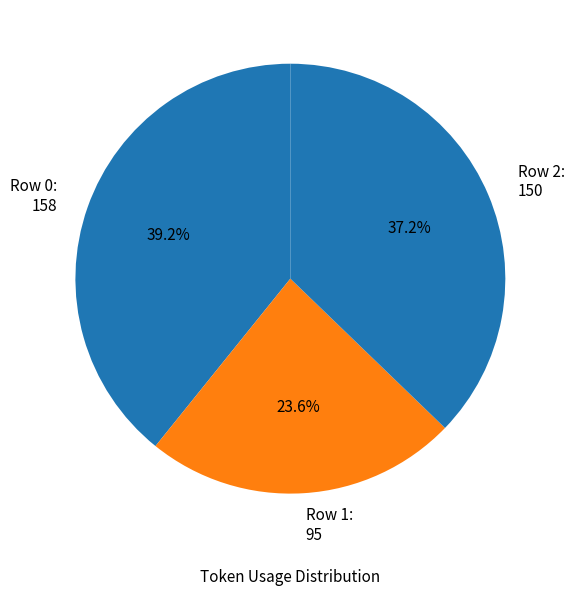

Does any single category account for the majority?

No